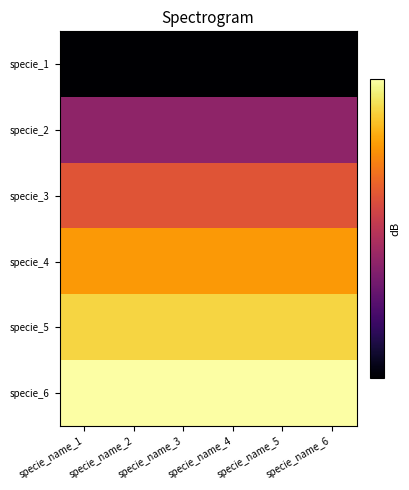

Which series has the largest total across all categories?

specie_6